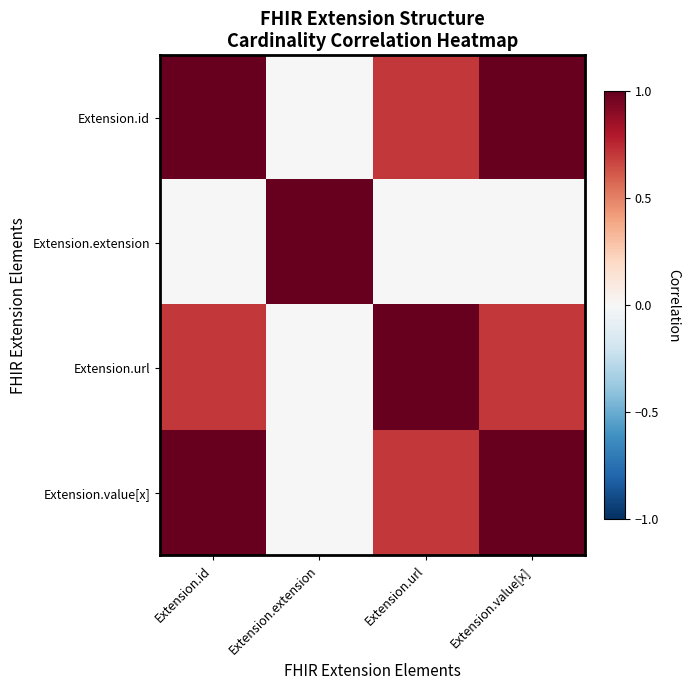

What is the total value across all series at Extension.extension?

1.0